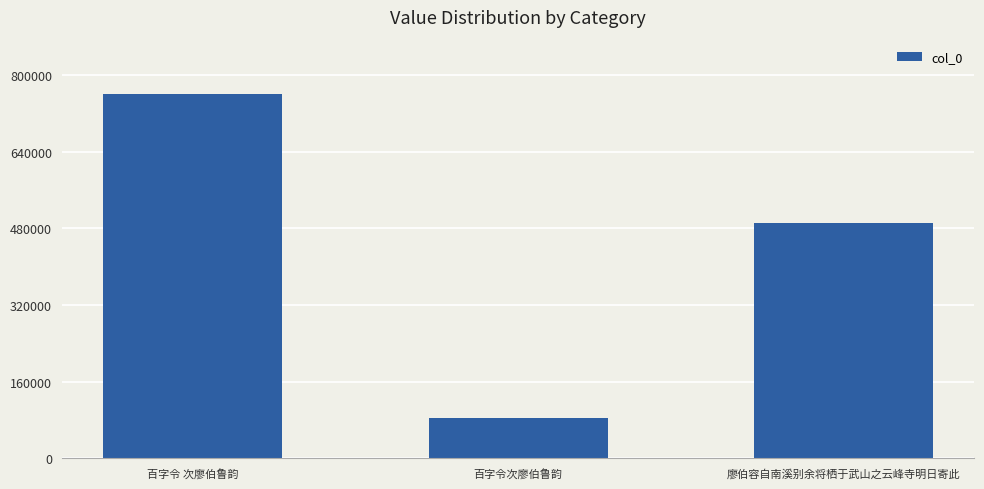

What is the difference between the maximum and minimum values?

675003